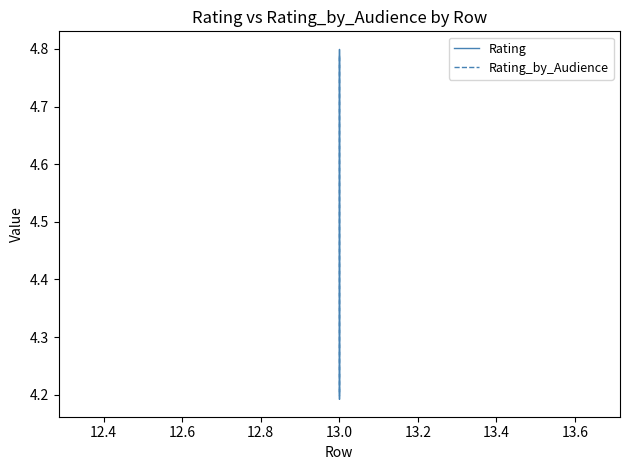

Is it true that Rating equals 6.3 at 13.0?

False